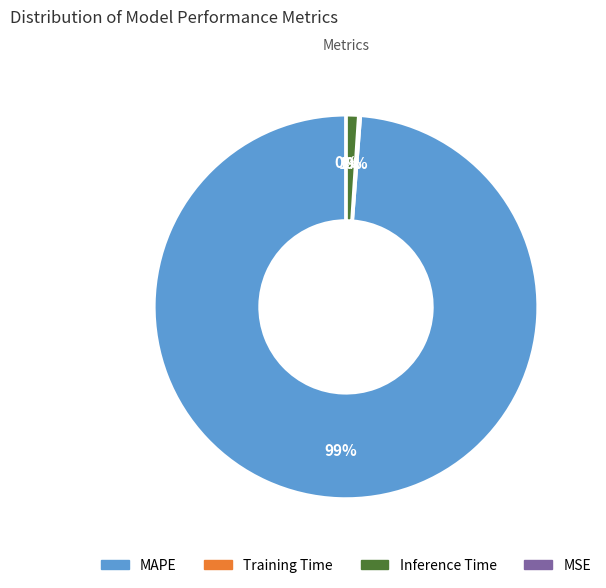

What is the largest slice in the pie chart?

MAPE